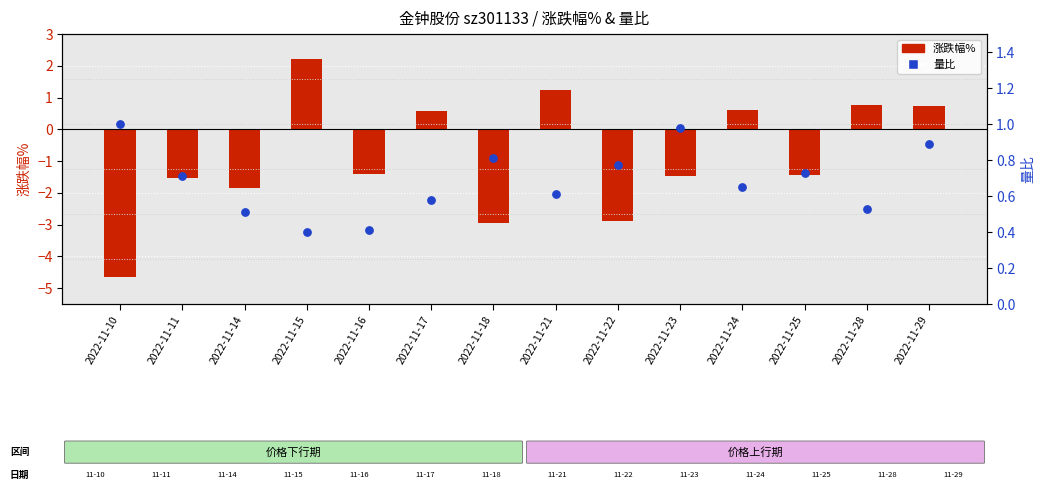

At how many categories does at least one series exceed -3?

14